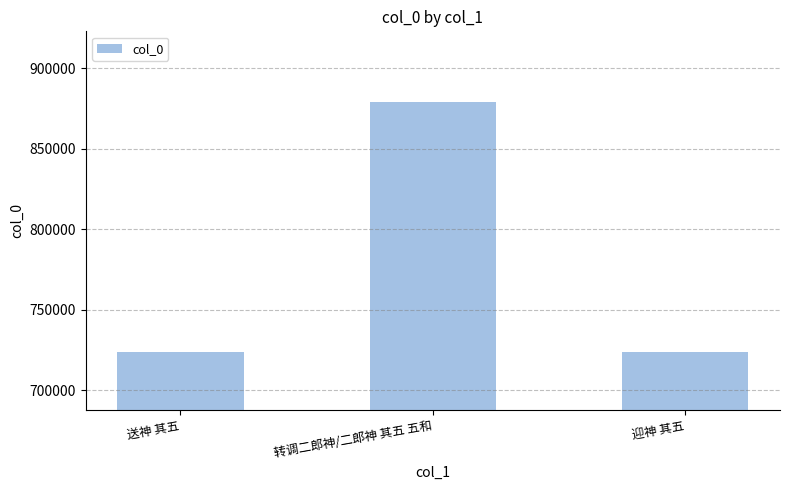

What is the change in value from 送神 其五 to 转调二郎神/二郎神 其五 五和?

+155108